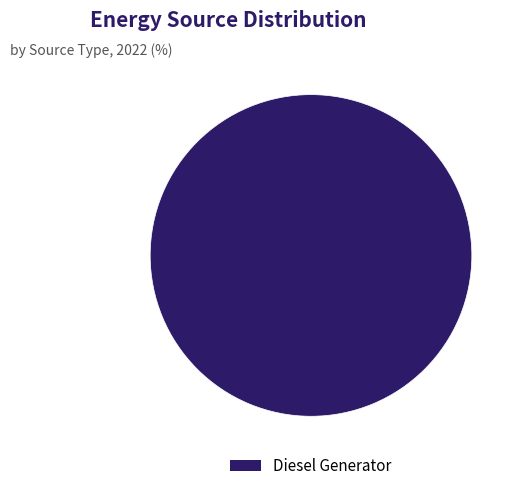

Is there any slice that represents more than half of the pie?

Yes